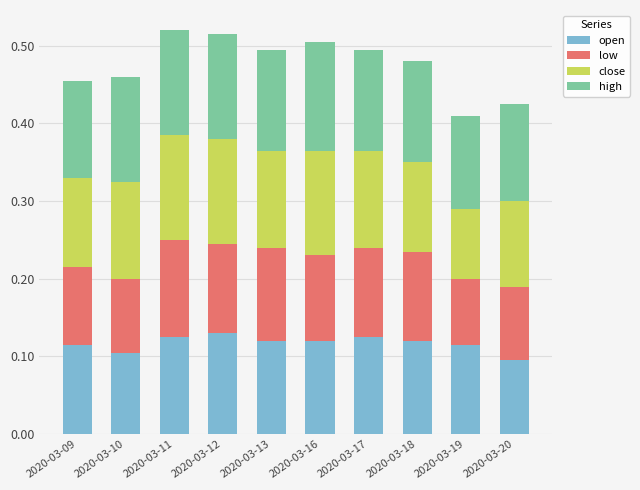

Rank the series by their maximum value, from highest to lowest.

high, close, open, low